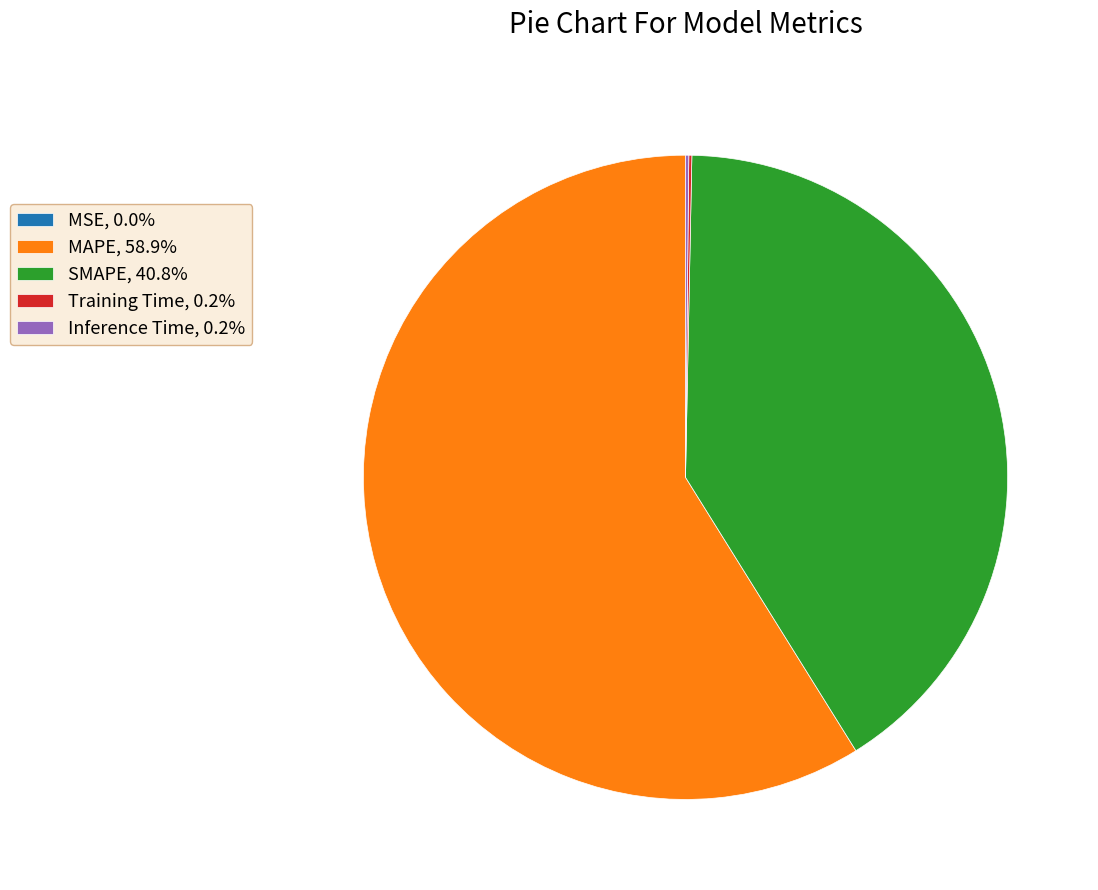

Does any single category account for the majority?

Yes